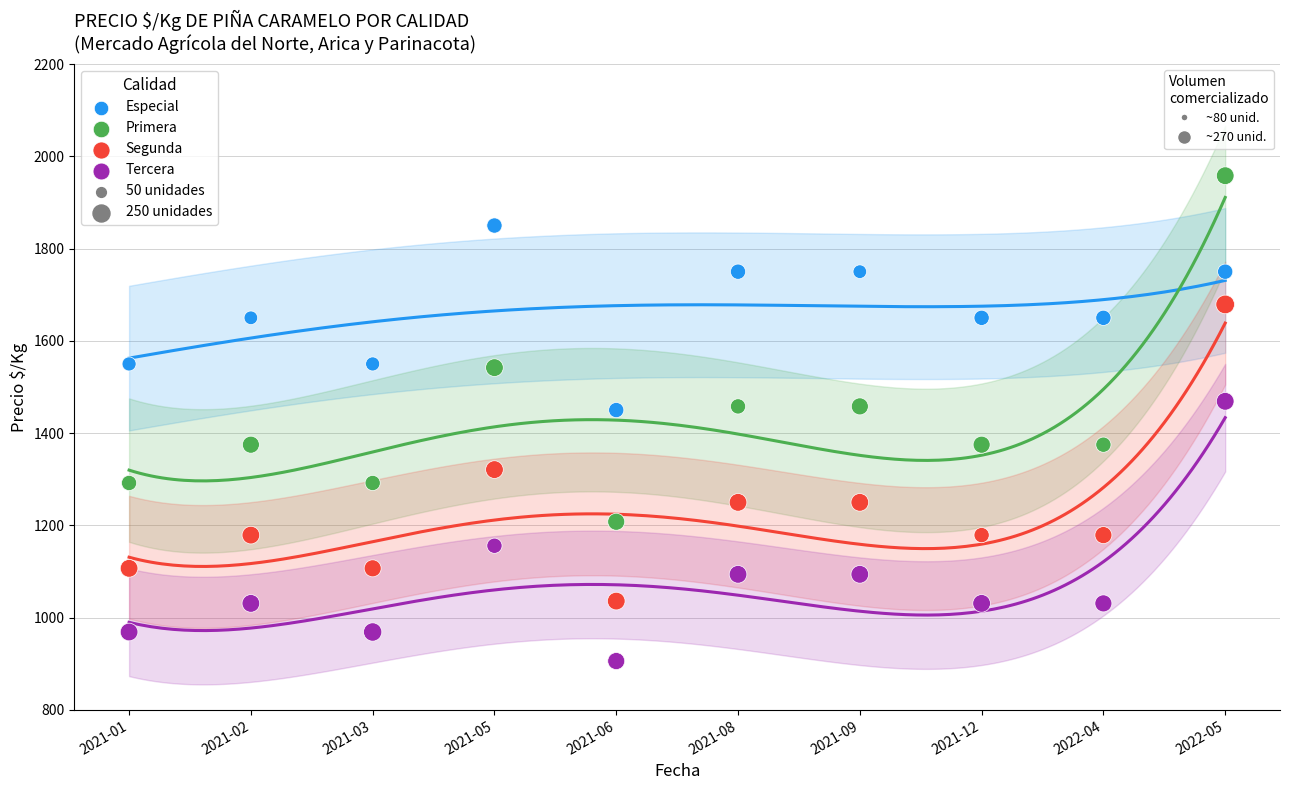

Across all data points, what is the range of Y values (max minus min)?

1052